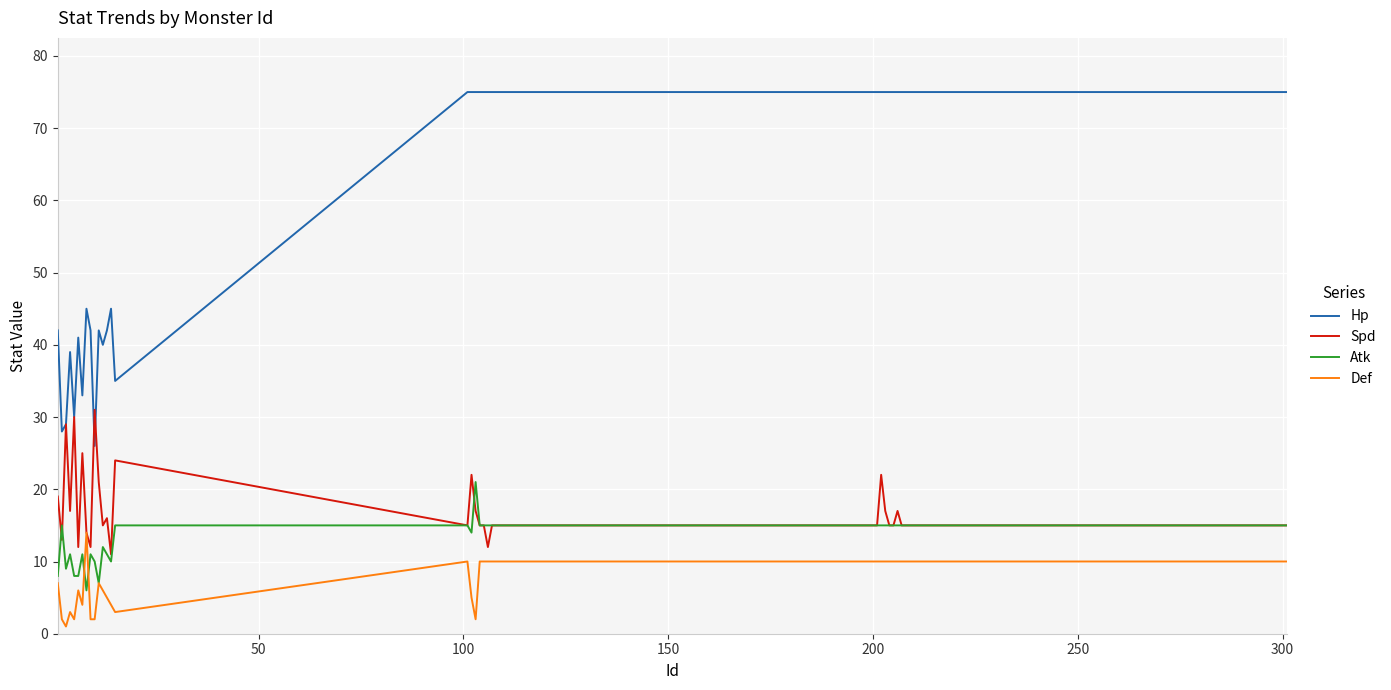

True or false: Hp and Def cross at least once.

False